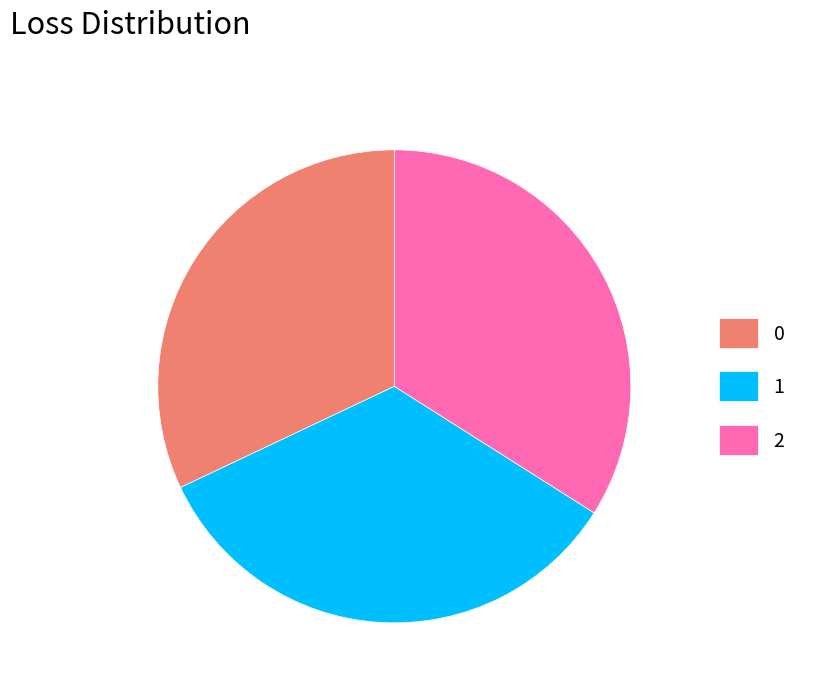

The 0 slice represents 32% of the pie. True or false?

True